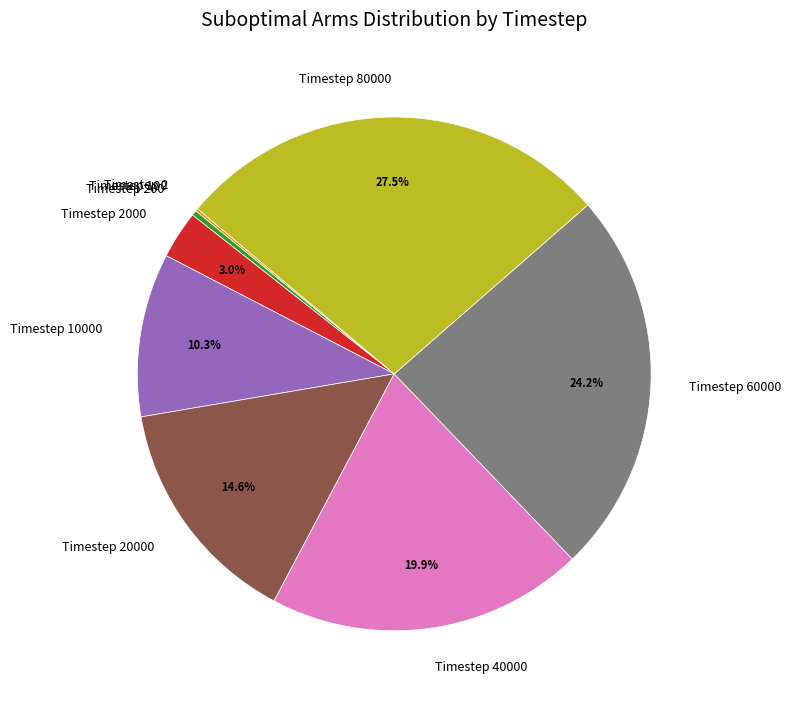

Is Timestep 80000 the majority of the pie?

No